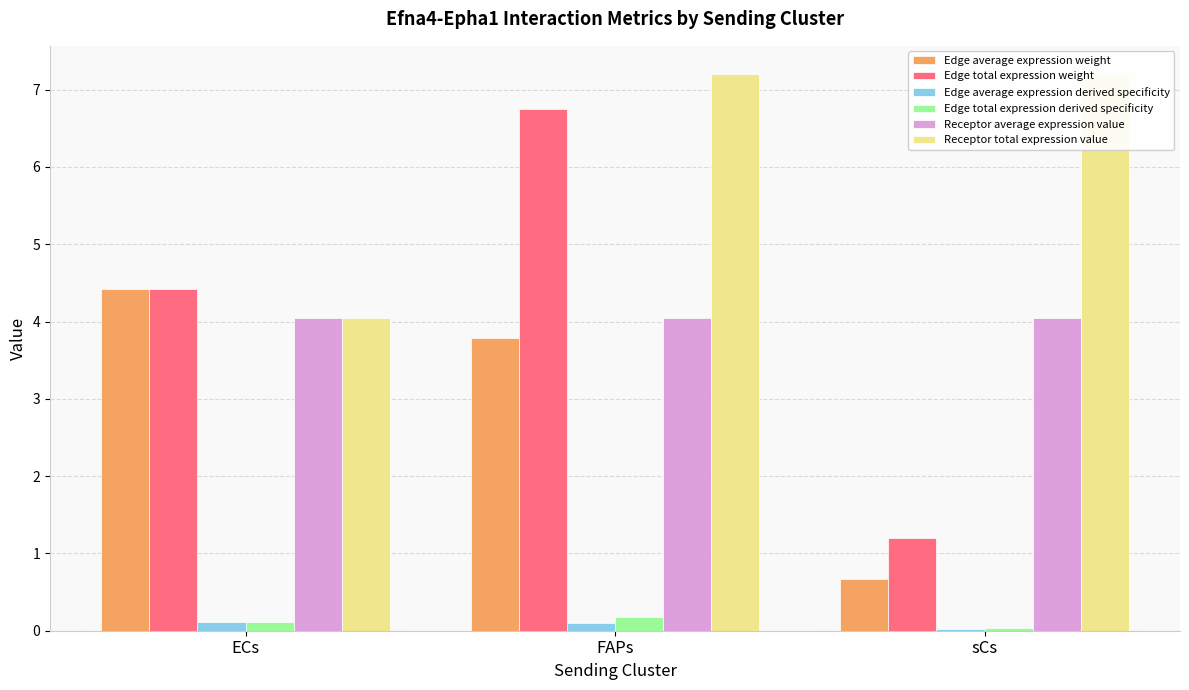

The value of Edge total expression weight at ECs is 1.9. True or false?

False